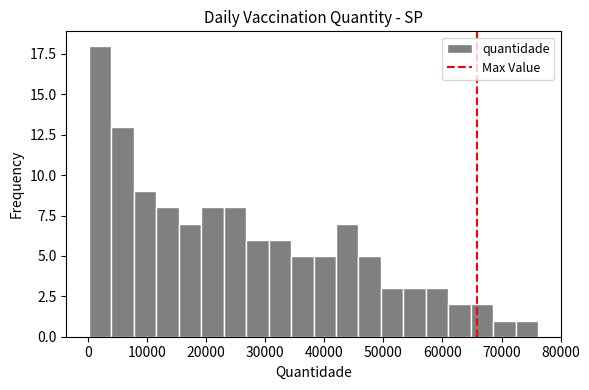

Read against the x-axis, roughly where is the centre of the tallest bar?

2000